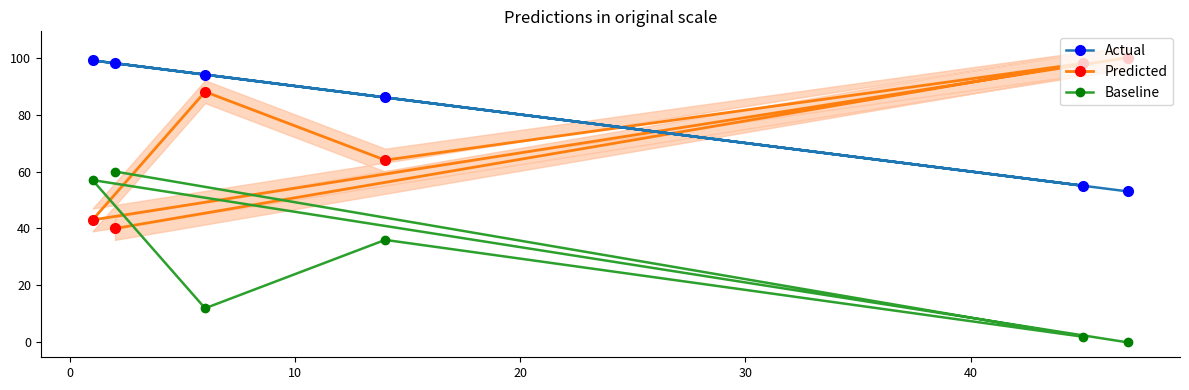

What is the minimum value for Predicted?

40